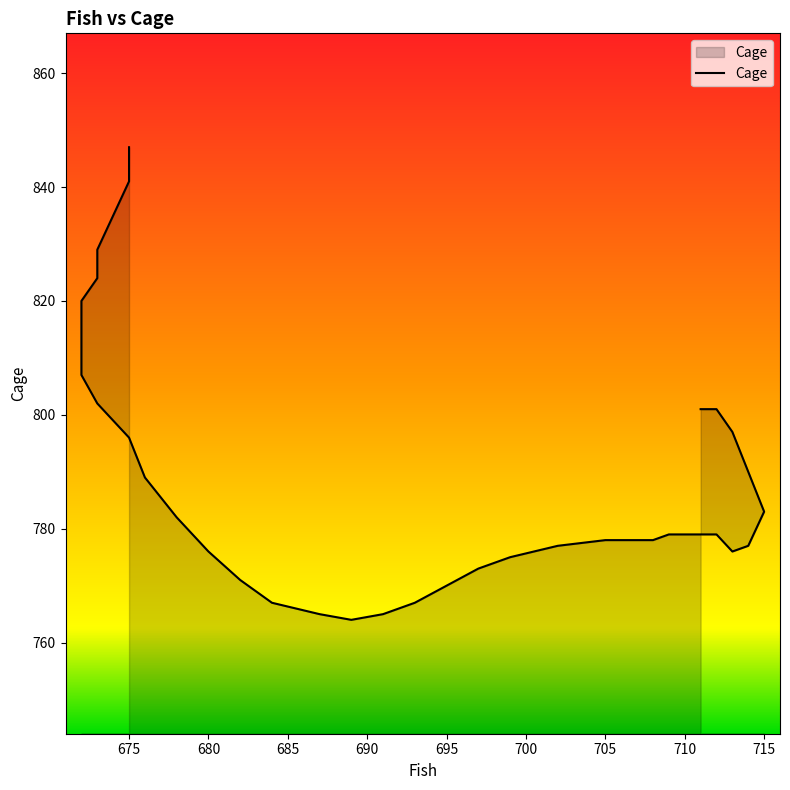

What is the difference between the maximum and minimum values?

83